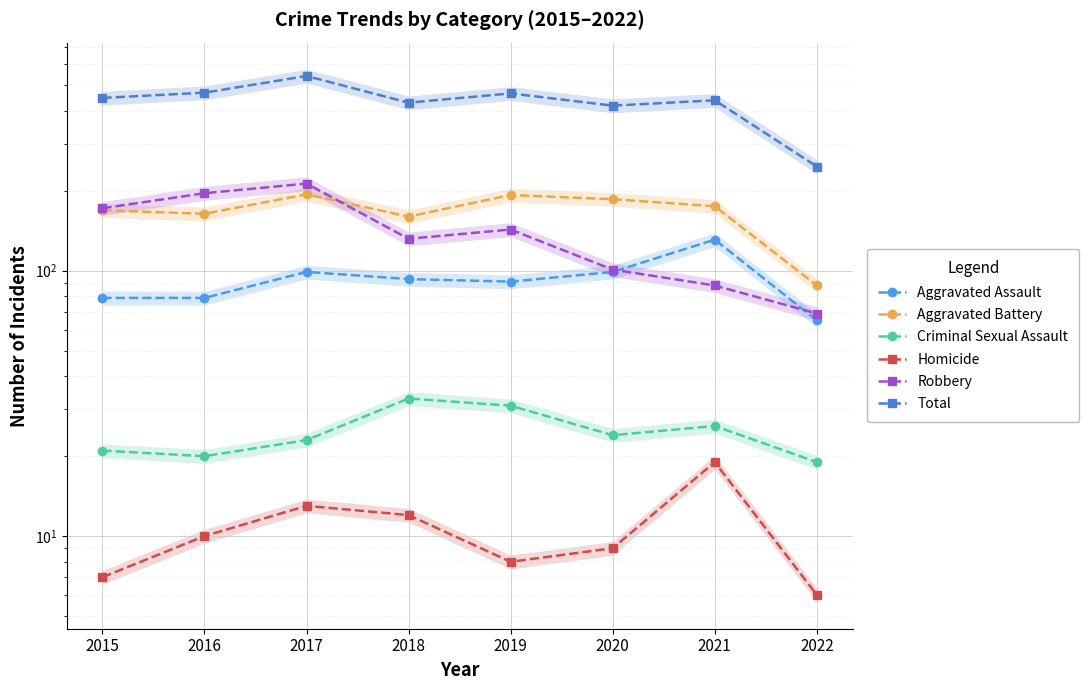

At which category does Aggravated Battery reach its first local peak?

2017